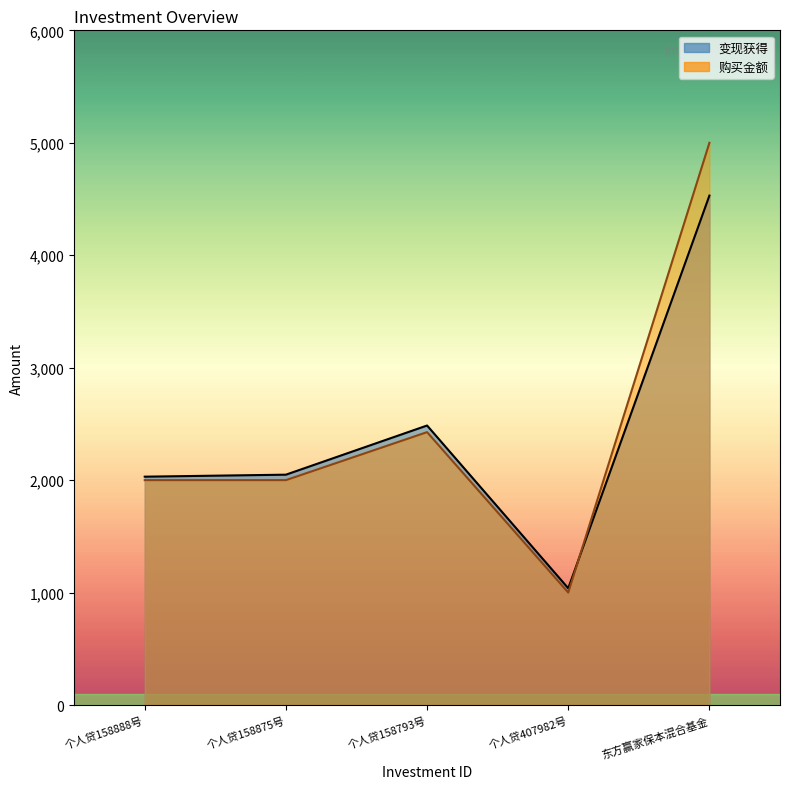

Reading left to right, extract all data points from this chart.

变现获得: 2030.7	2048.5	2485.7	1038.5	4530.4
购买金额: 2000.0	2000.0	2426.8	1000.0	5000.0